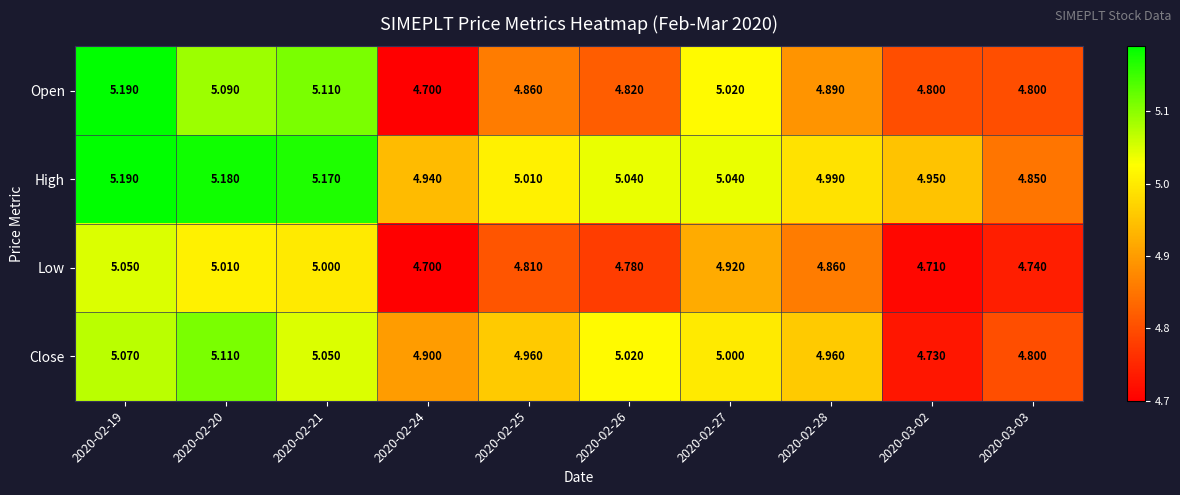

Which series changed the most between 2020-02-21 and 2020-02-26?

Open